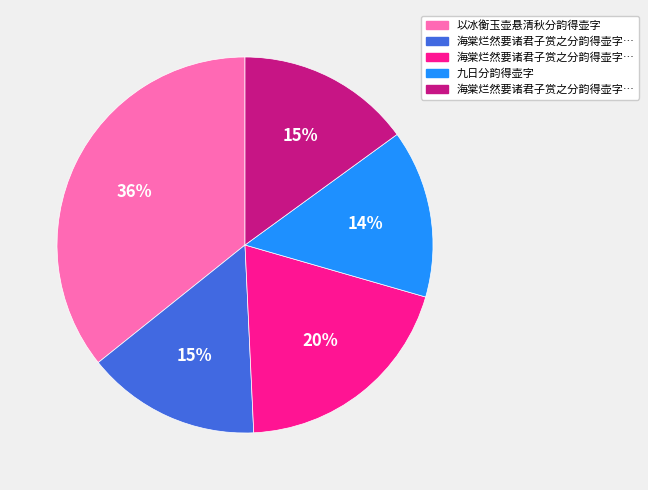

How many segments does this pie chart have?

5